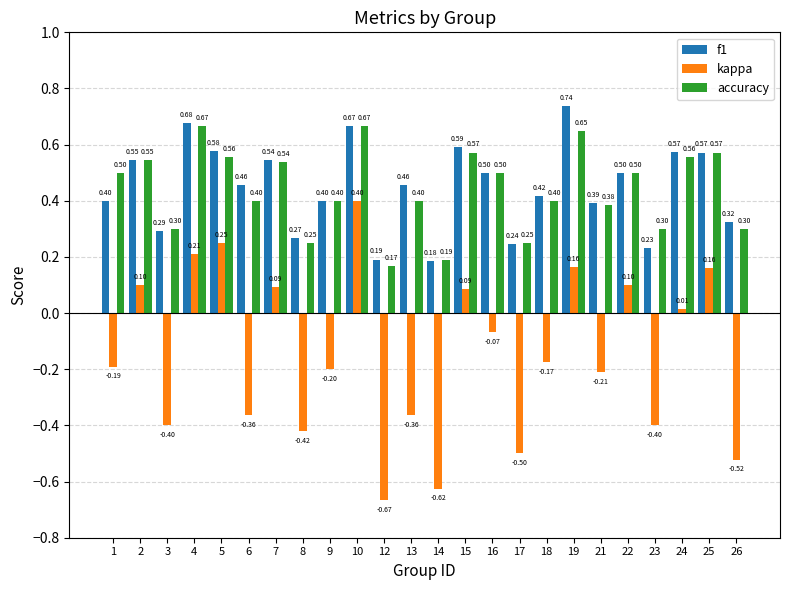

True or false: f1 has a value of 0.3 at 8.

True